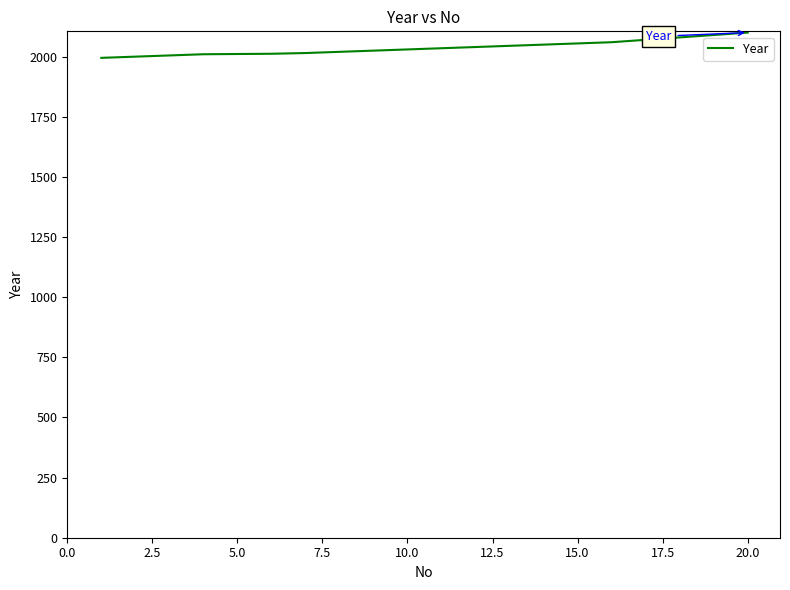

What is the minimum value shown in the chart?

1995